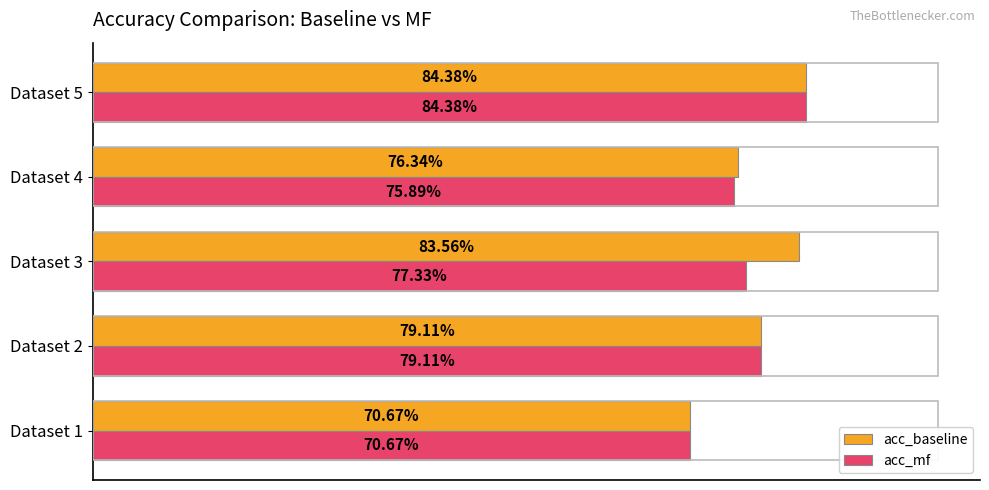

What are all the series names shown in the legend?

acc_baseline, acc_mf